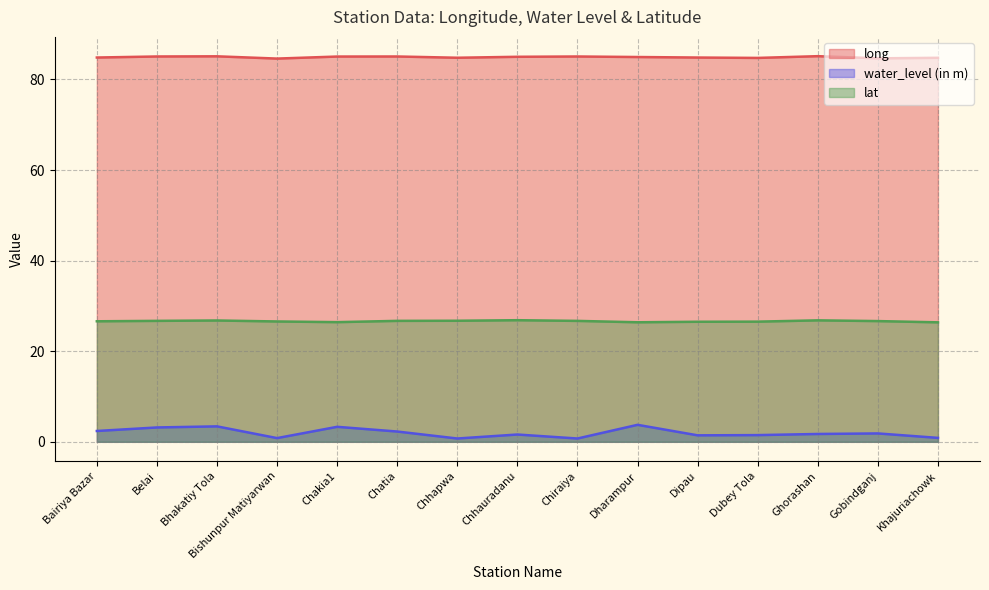

Reading left to right, what are all the values shown in this chart?

long: Bairiya Bazar=84.8	Belai=85.1	Bhakatiy Tola=85.1	Bishunpur Matiyarwan=84.6	Chakia1=85.1	Chatia=85.1	Chhapwa=84.8	Chhauradanu=85.0	Chiraiya=85.1	Dharampur=85.0	Dipau=84.8	Dubey Tola=84.8	Ghorashan=85.1	Gobindganj=84.7	Khajuriachowk=84.8
water_level (in m): Bairiya Bazar=2.4	Belai=3.2	Bhakatiy Tola=3.4	Bishunpur Matiyarwan=0.8	Chakia1=3.3	Chatia=2.3	Chhapwa=0.7	Chhauradanu=1.6	Chiraiya=0.7	Dharampur=3.8	Dipau=1.4	Dubey Tola=1.5	Ghorashan=1.7	Gobindganj=1.9	Khajuriachowk=0.9
lat: Bairiya Bazar=26.6	Belai=26.7	Bhakatiy Tola=26.8	Bishunpur Matiyarwan=26.6	Chakia1=26.4	Chatia=26.7	Chhapwa=26.7	Chhauradanu=26.8	Chiraiya=26.7	Dharampur=26.4	Dipau=26.5	Dubey Tola=26.5	Ghorashan=26.8	Gobindganj=26.7	Khajuriachowk=26.4